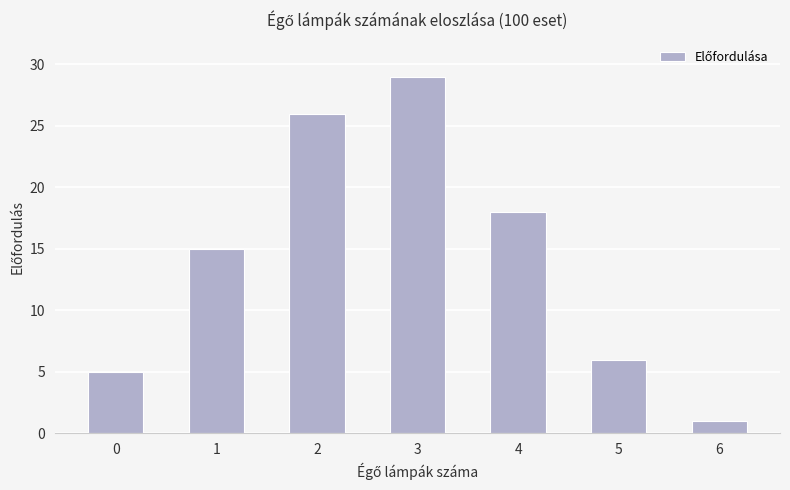

Read the value at 2.

26